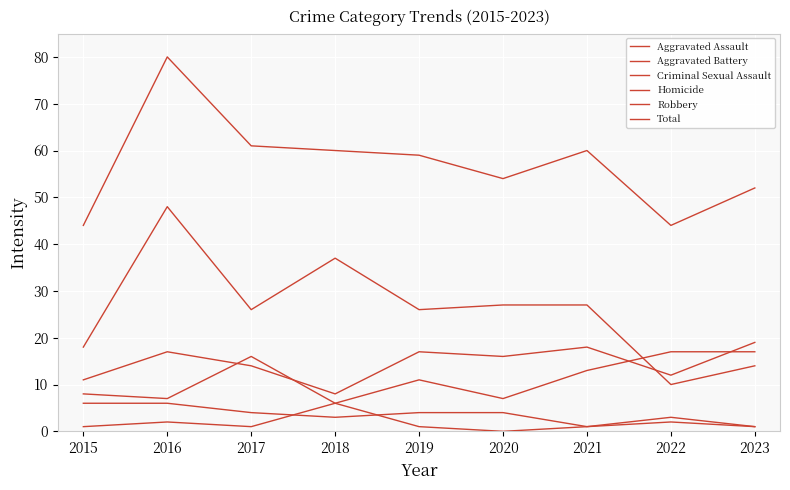

Does the chart have visible grid lines?

Yes